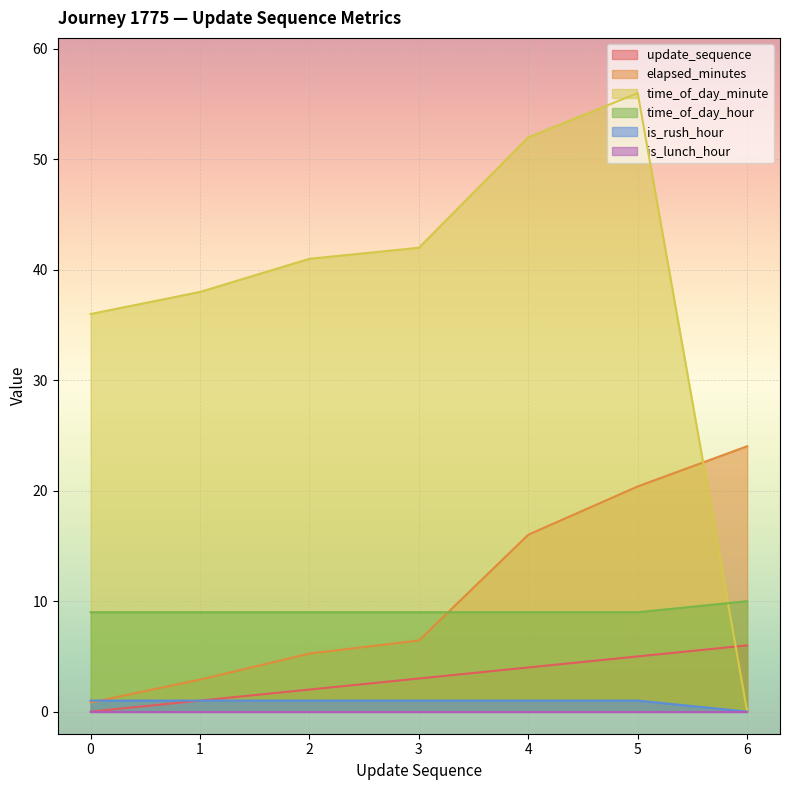

What is the difference between the second highest and minimum values in the update_sequence series?

5.0